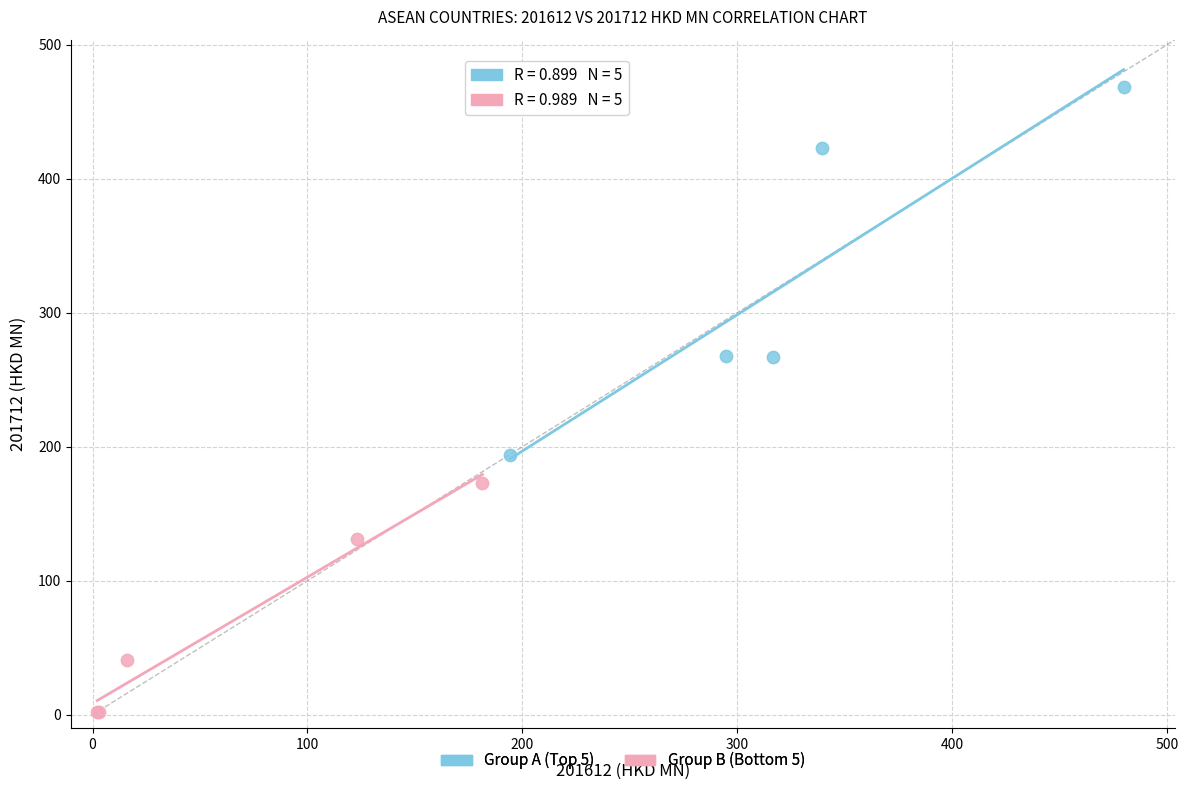

Which series contains the lowest Y value?

Group B (Bottom 5)